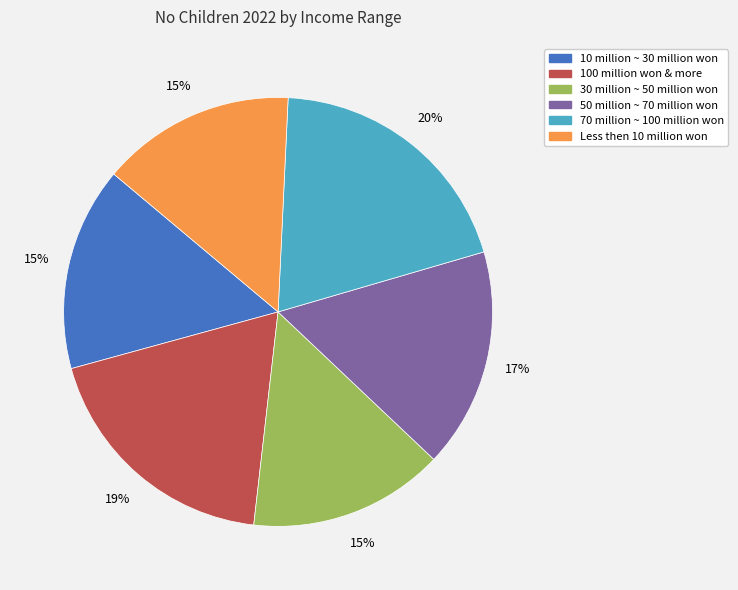

To the nearest percent, what percentage of the pie is 50 million ~ 70 million won?

17%